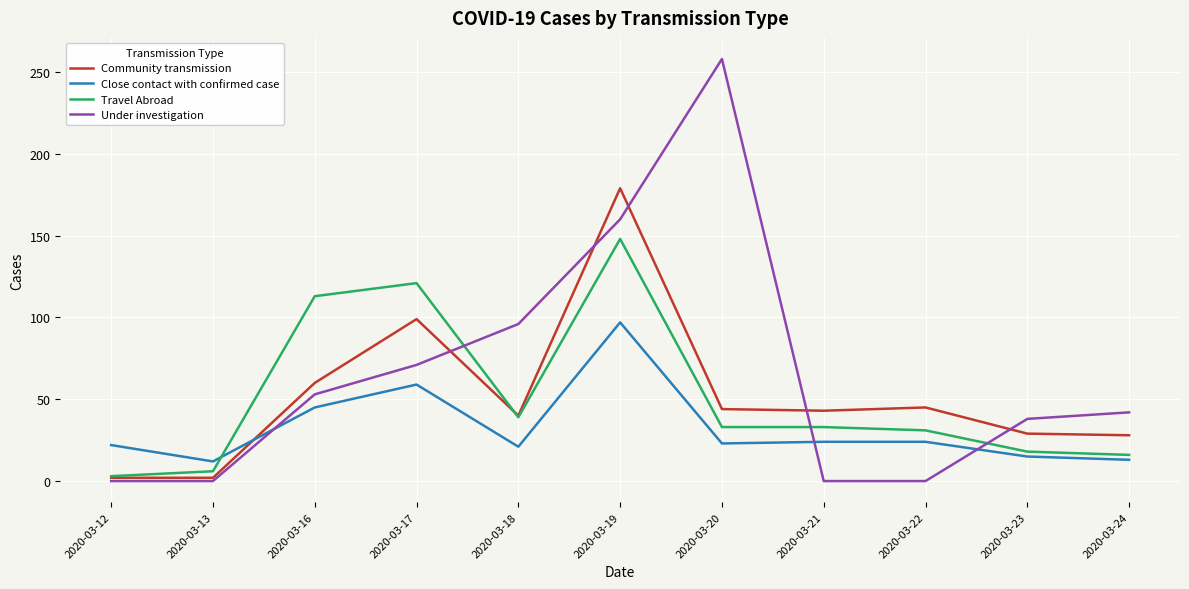

Which series ends up on top after the final intersection of Travel Abroad and Community transmission?

Community transmission